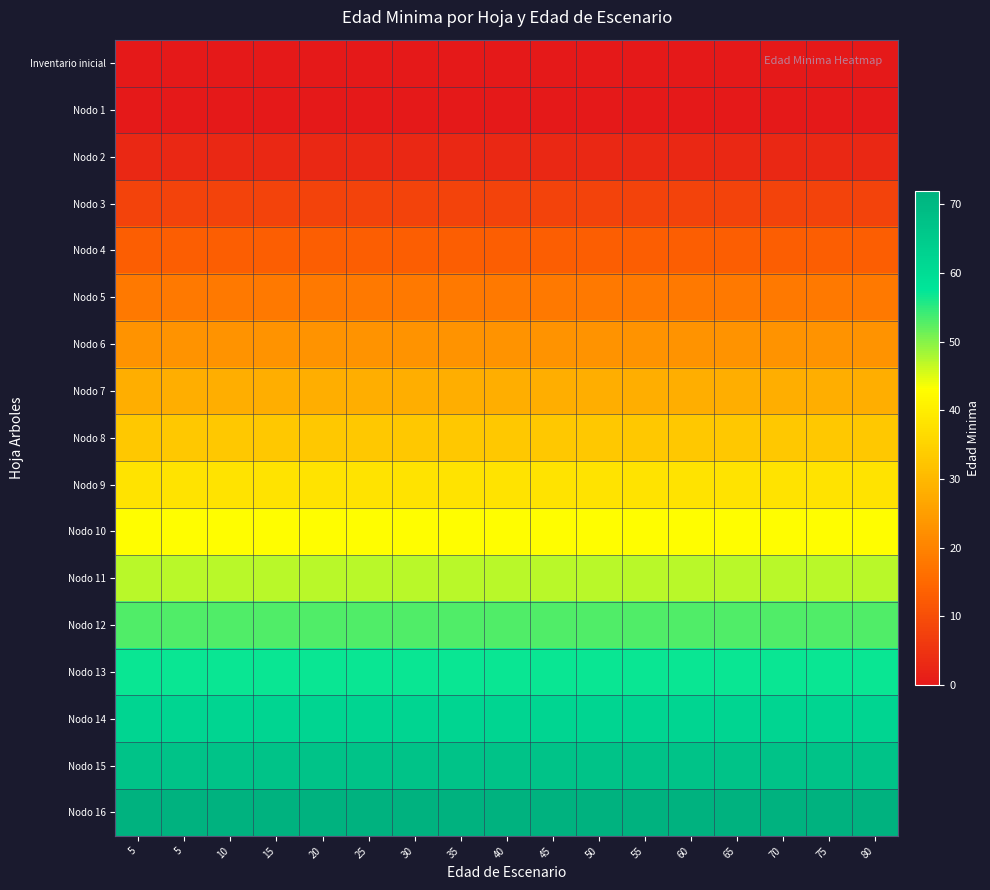

Rank the series by their maximum value, from highest to lowest.

Nodo 16, Nodo 15, Nodo 14, Nodo 13, Nodo 12, Nodo 11, Nodo 10, Nodo 9, Nodo 8, Nodo 7, Nodo 6, Nodo 5, Nodo 4, Nodo 3, Nodo 2, Inventario inicial, Nodo 1